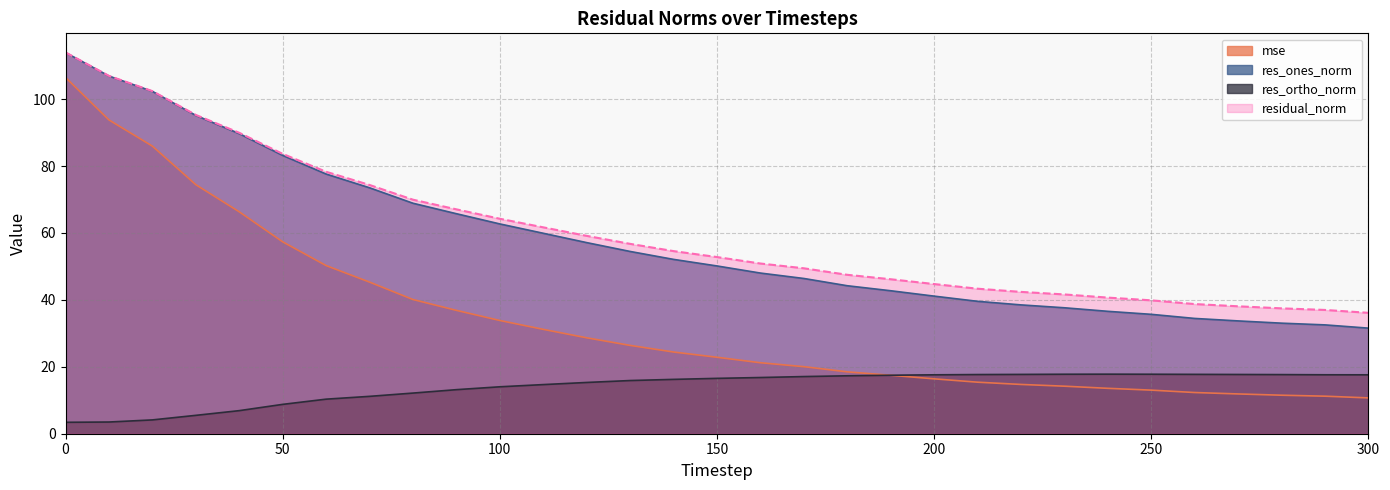

What is the spread (max minus min) of values at 130?

40.9